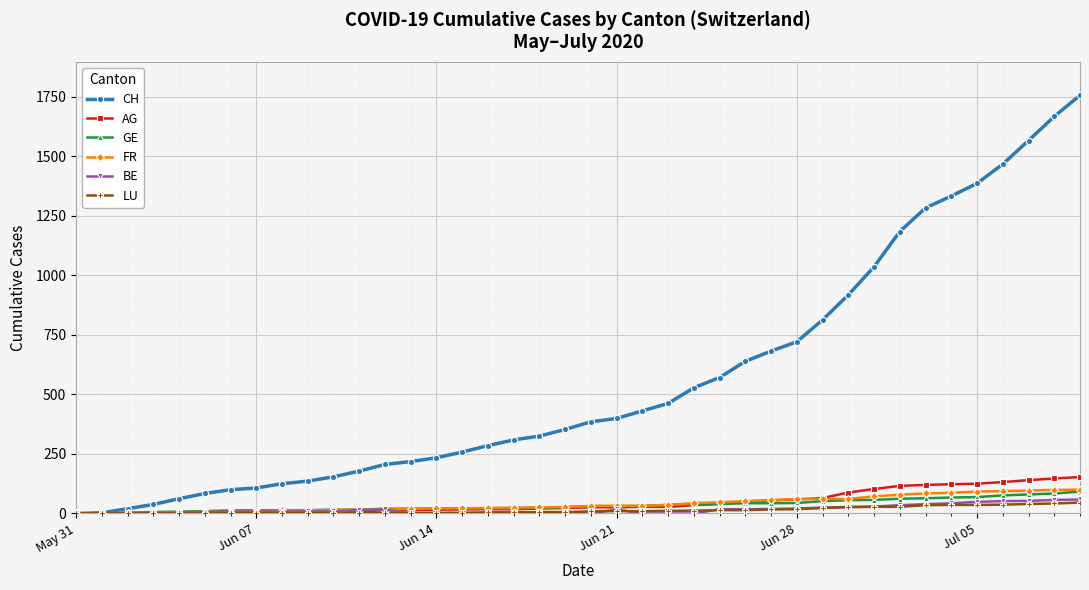

Which series has the widest spread of values?

CH